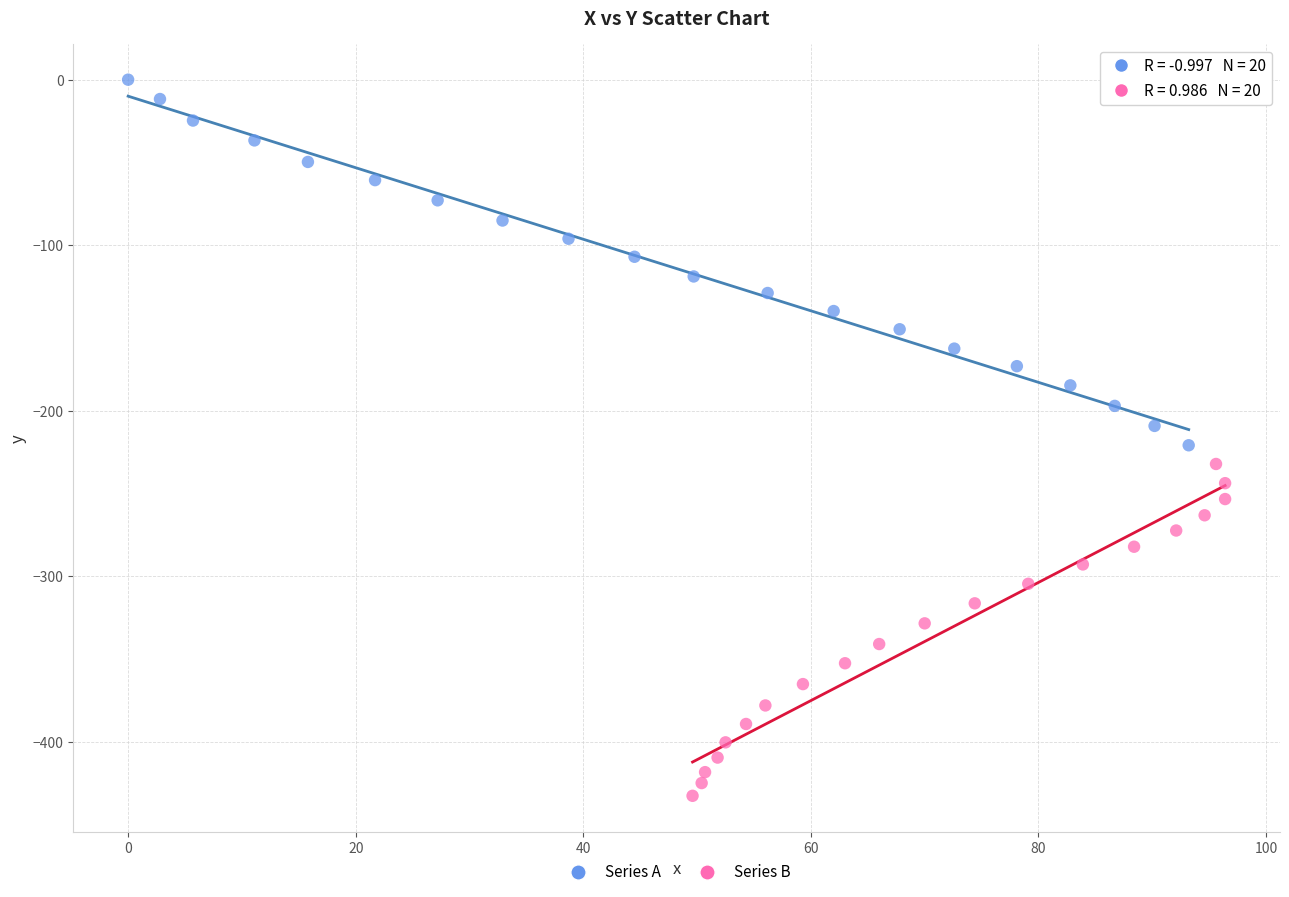

Which series contains the lowest Y value?

Series B